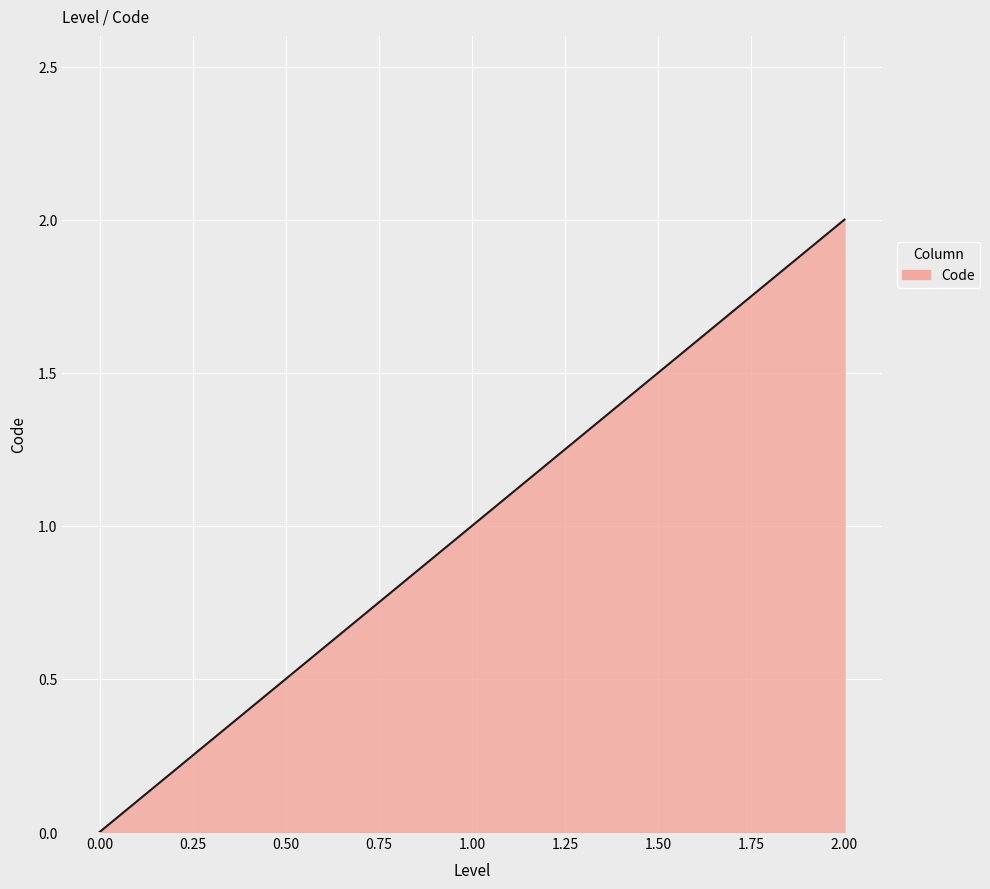

What is the average value?

1